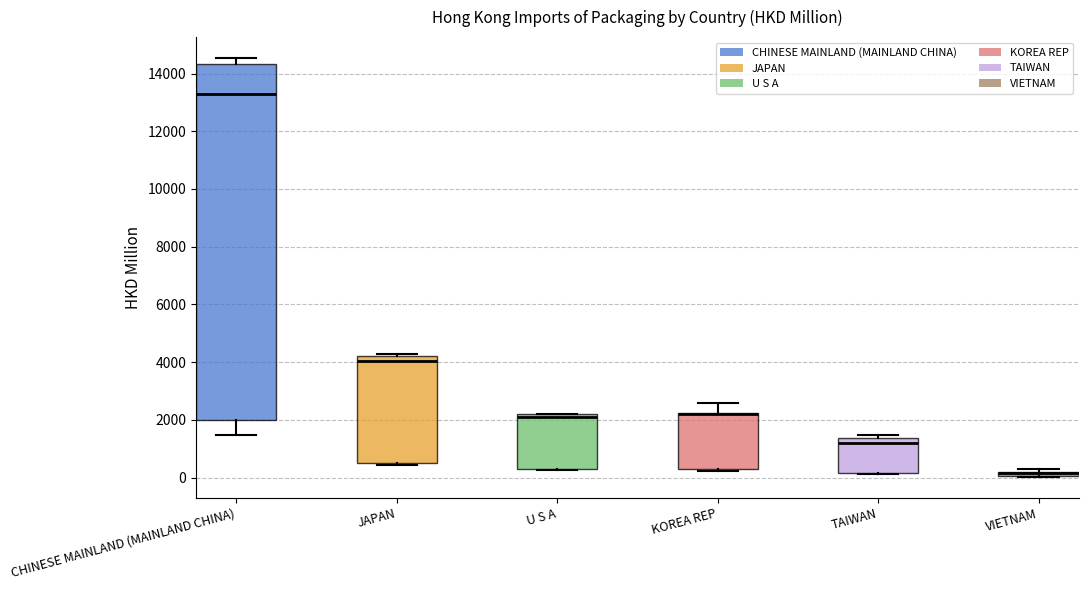

Which box is the tallest, from its lower edge to its upper edge?

CHINESE MAINLAND (MAINLAND CHINA)